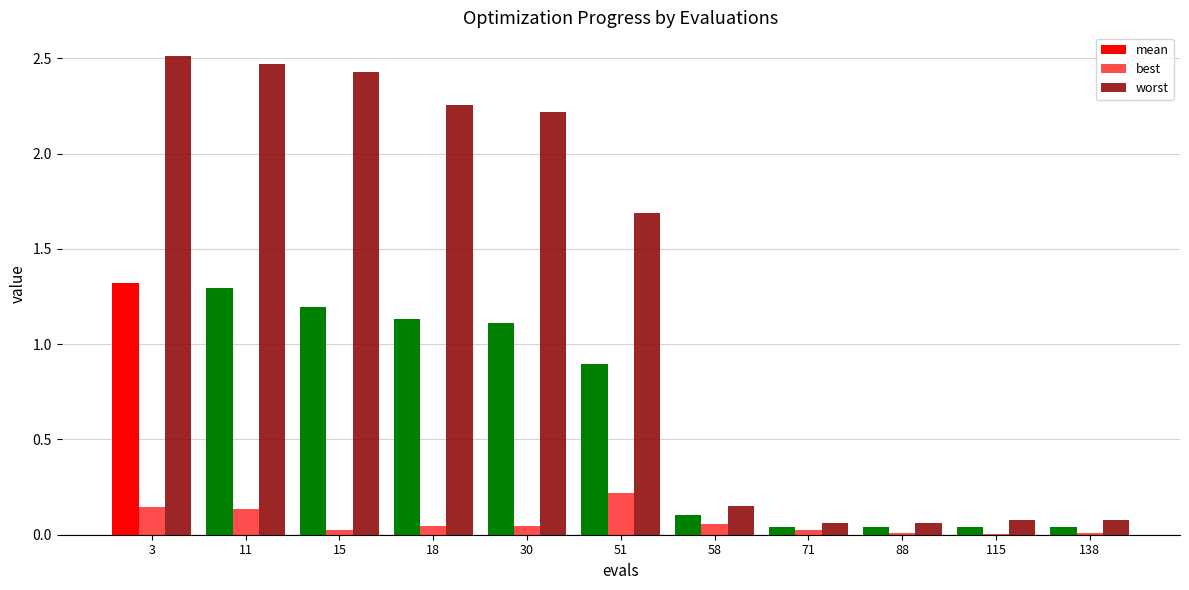

The value of best at 30 is 0.1. True or false?

False